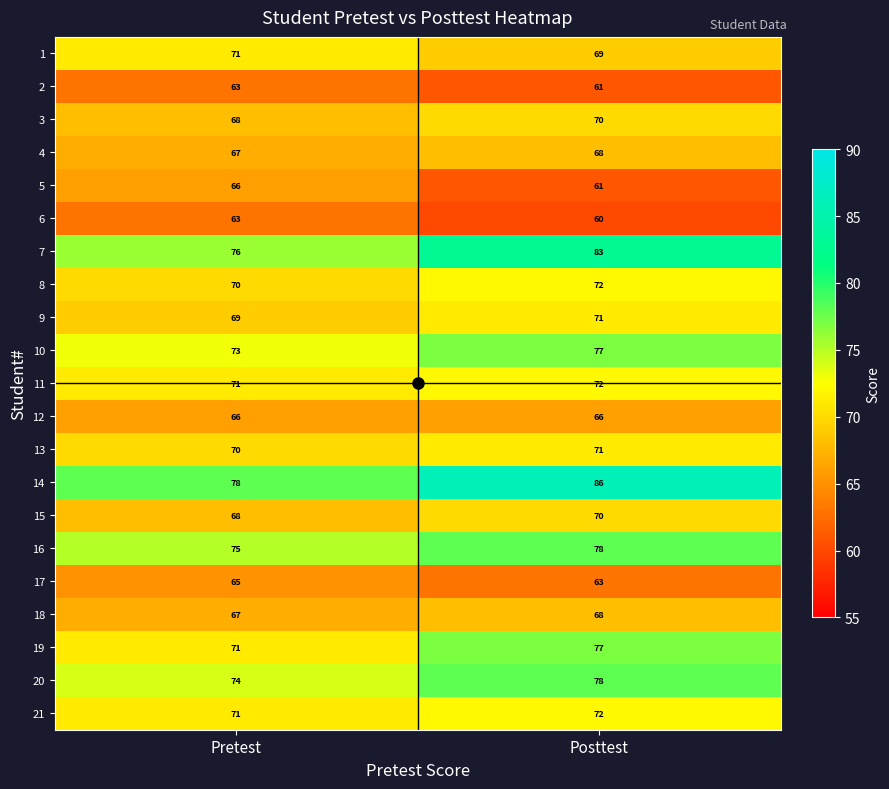

At which category is the sum across all series the highest?

Posttest